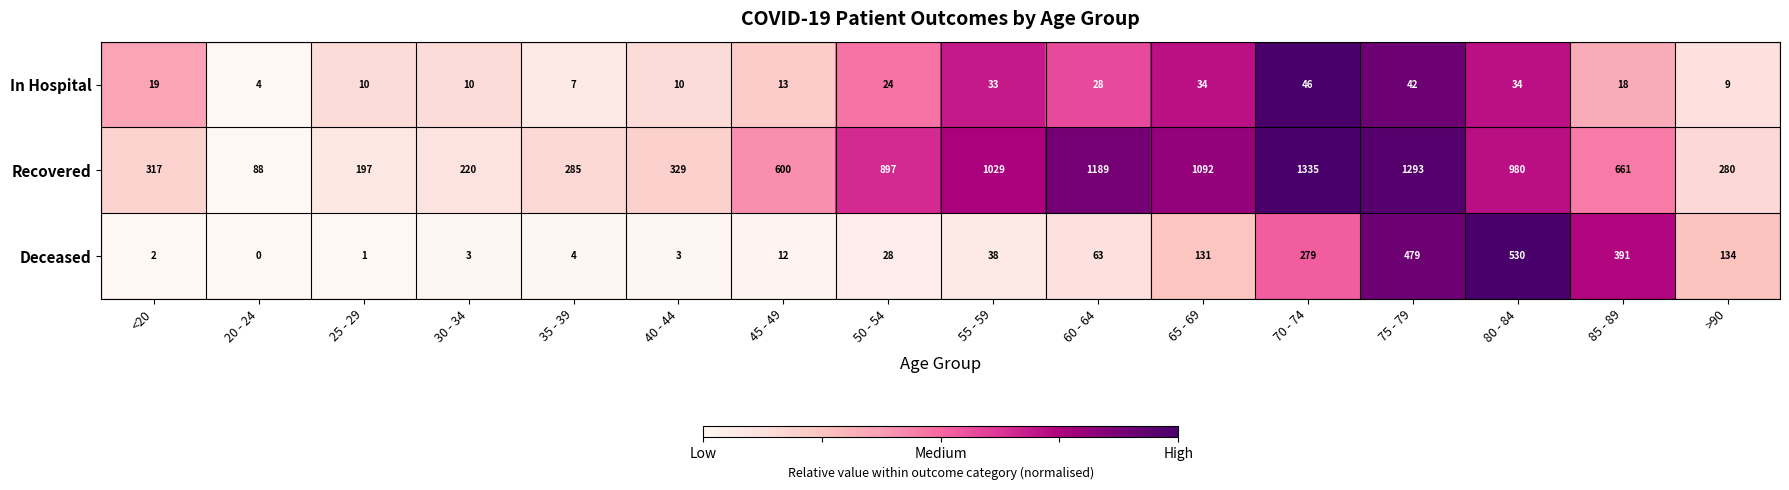

What is the total value across all series at 70 - 74?

1660